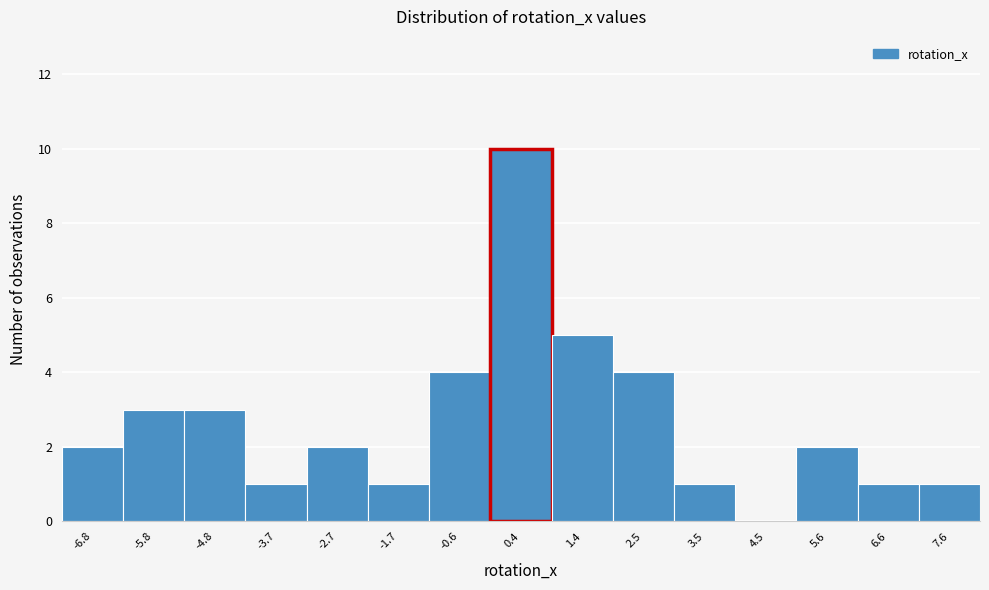

Reading left to right, list every bar in this chart as the range it spans on the x-axis followed by its height. Neither the bar edges nor the heights are printed on the chart, so give them approximately, as read against the axes.

-7.4 to -6.4: 2
-6.4 to -5.2: 3
-5.2 to -4.2: 3
-4.2 to -3.2: 1
-3.2 to -2.2: 2
-2.2 to -1.2: 1
-1.2 to -0.2: 4
-0.2 to 1.0: 10
1.0 to 2.0: 5
2.0 to 3.0: 4
3.0 to 4.0: 1
4.0 to 5.0: 0
5.0 to 6.0: 2
6.0 to 7.2: 1
7.2 to 8.2: 1